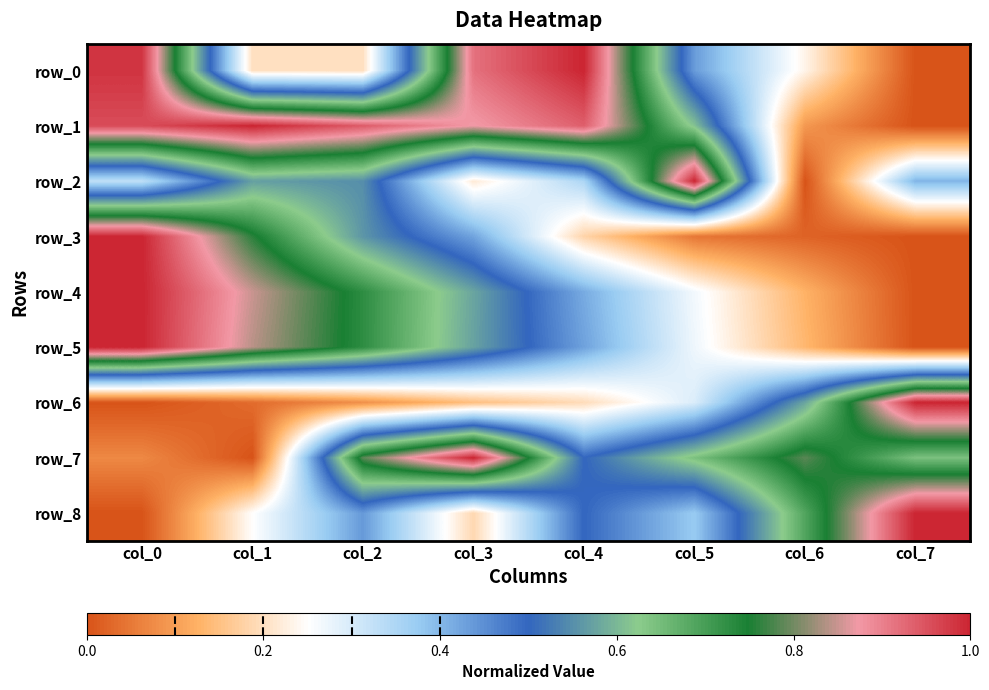

At which category is the sum across all series the highest?

col_0